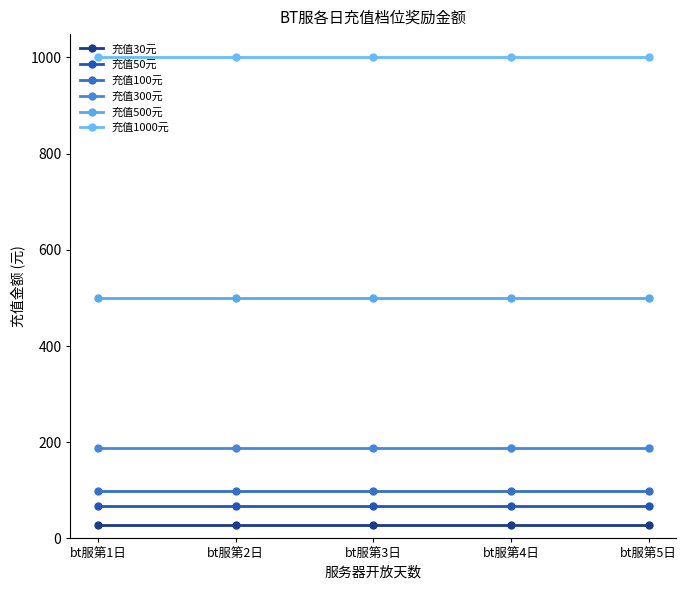

The 充值50元 series shows 68 at bt服第1日. True or false?

True